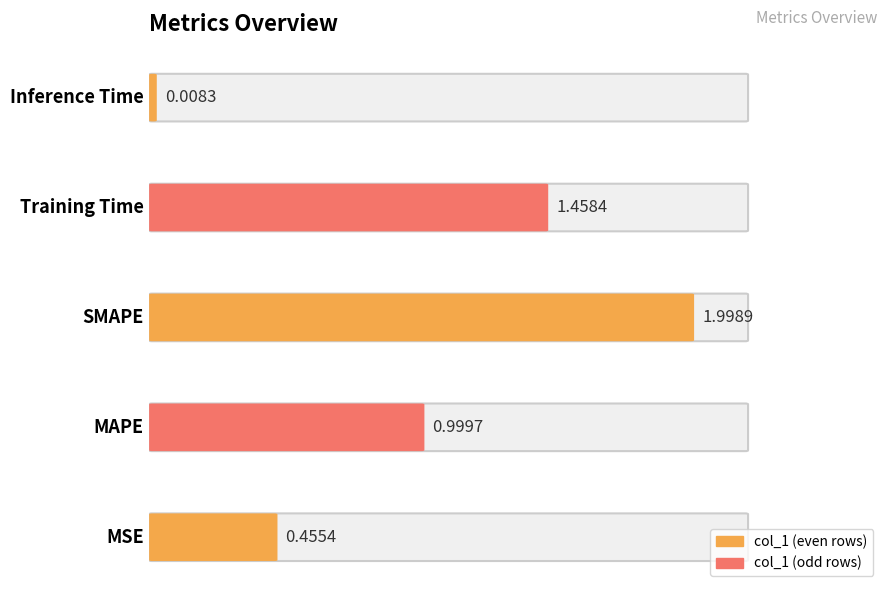

What value does the data have at Training Time?

1.5